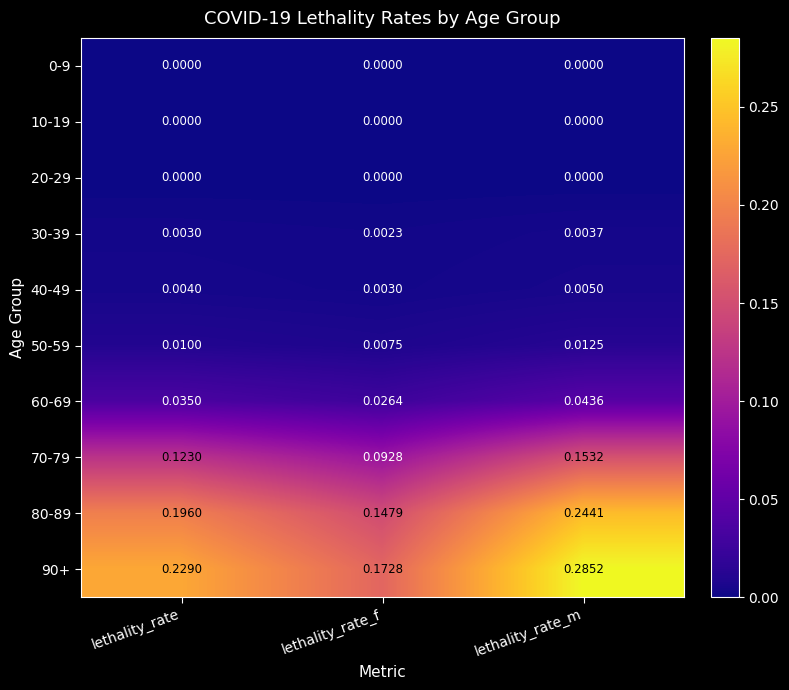

Is the value of 70-79 at lethality_rate_m greater than the value of 10-19 at lethality_rate_m?

Yes